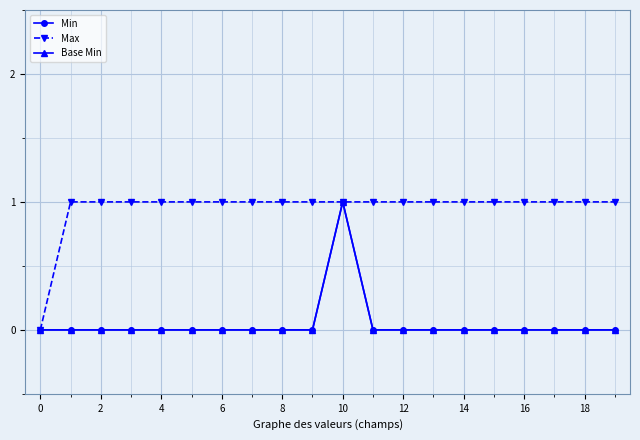

Which series has the widest spread of values?

Min